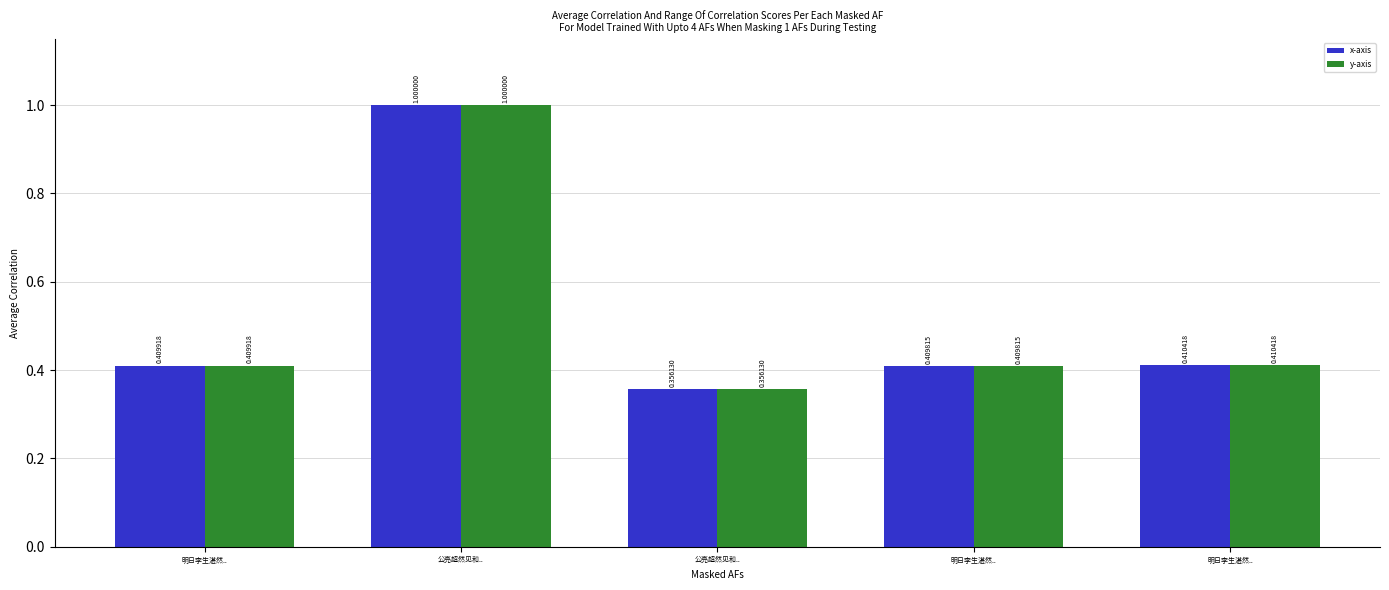

What is the highest value of the y-axis series?

1.0